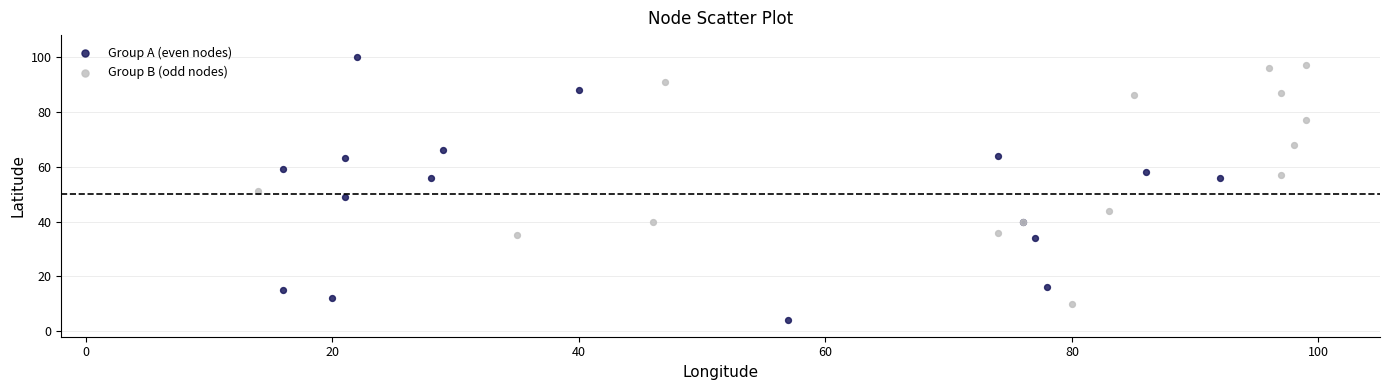

Which series contains the lowest Y value?

Group A (even nodes)